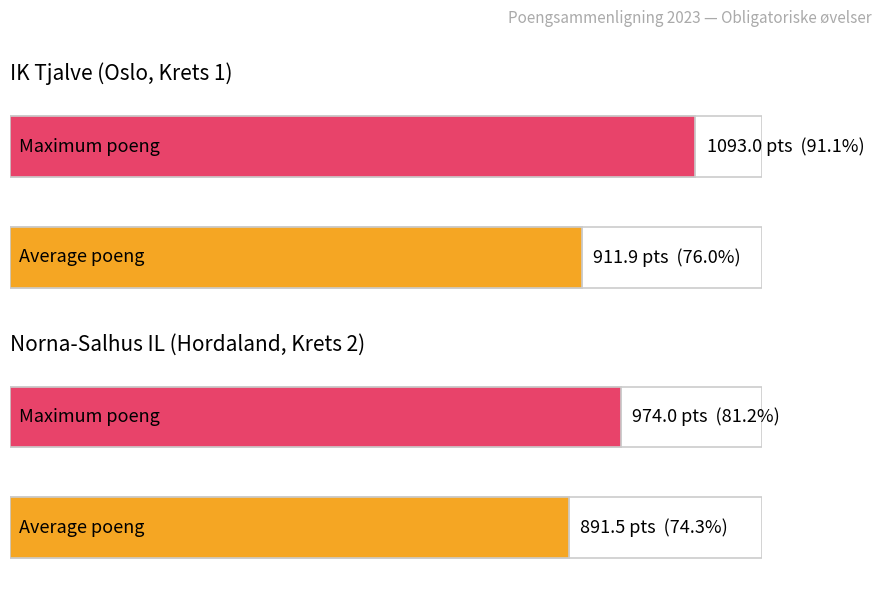

List the series in order of their overall mean, lowest first.

Norna-Salhus IL (Obligatoriske), IK Tjalve (Obligatoriske)